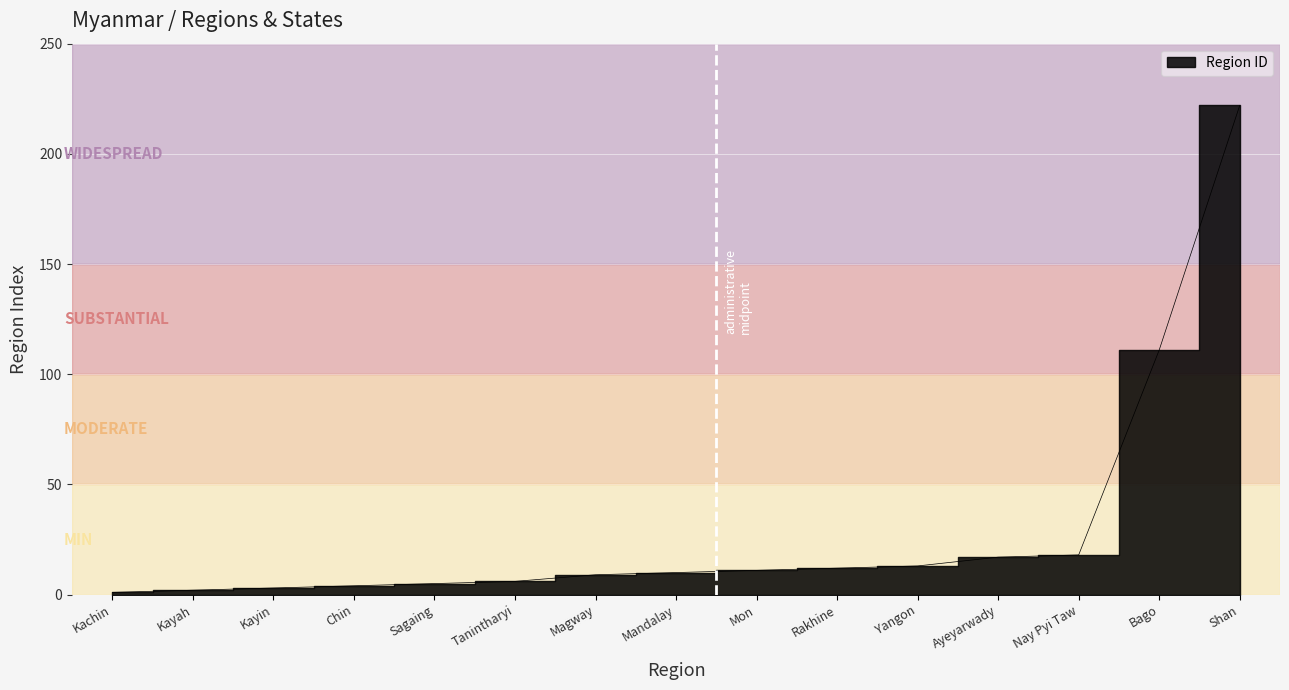

What is the minimum value shown in the chart?

1